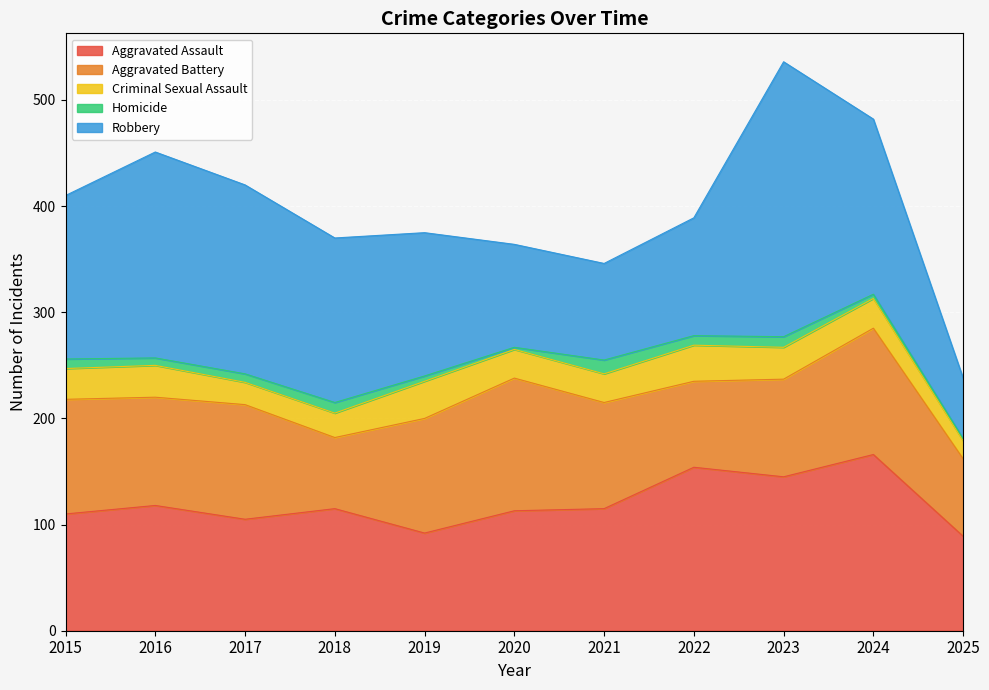

What are all the series names shown in the legend?

Aggravated Assault, Aggravated Battery, Criminal Sexual Assault, Homicide, Robbery